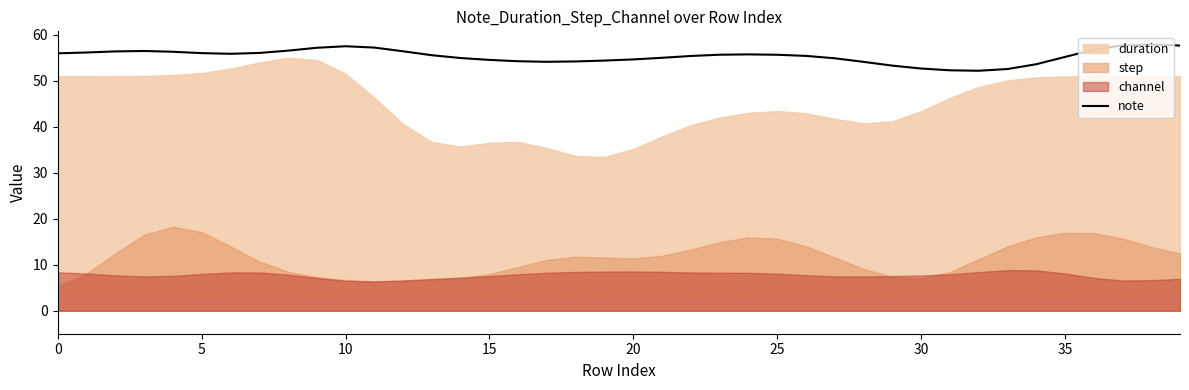

Which label corresponds to the largest value in the chart?

38